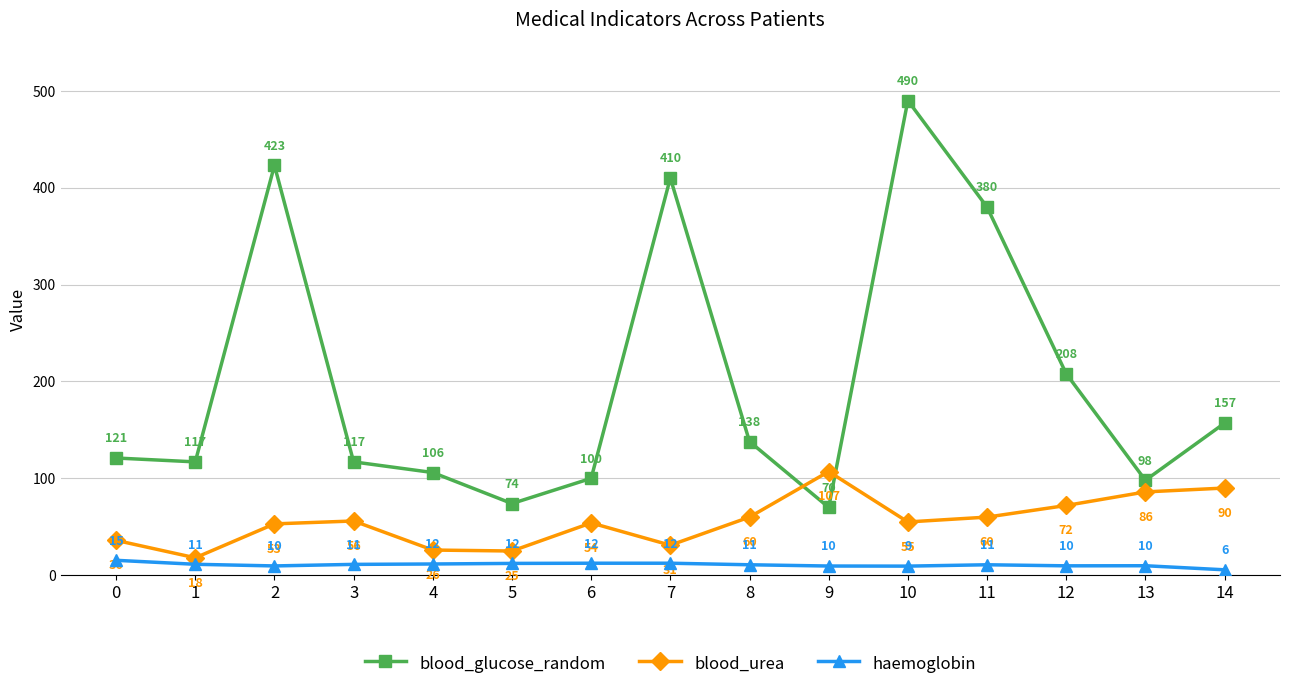

How many values in the haemoglobin series exceed 10?

9